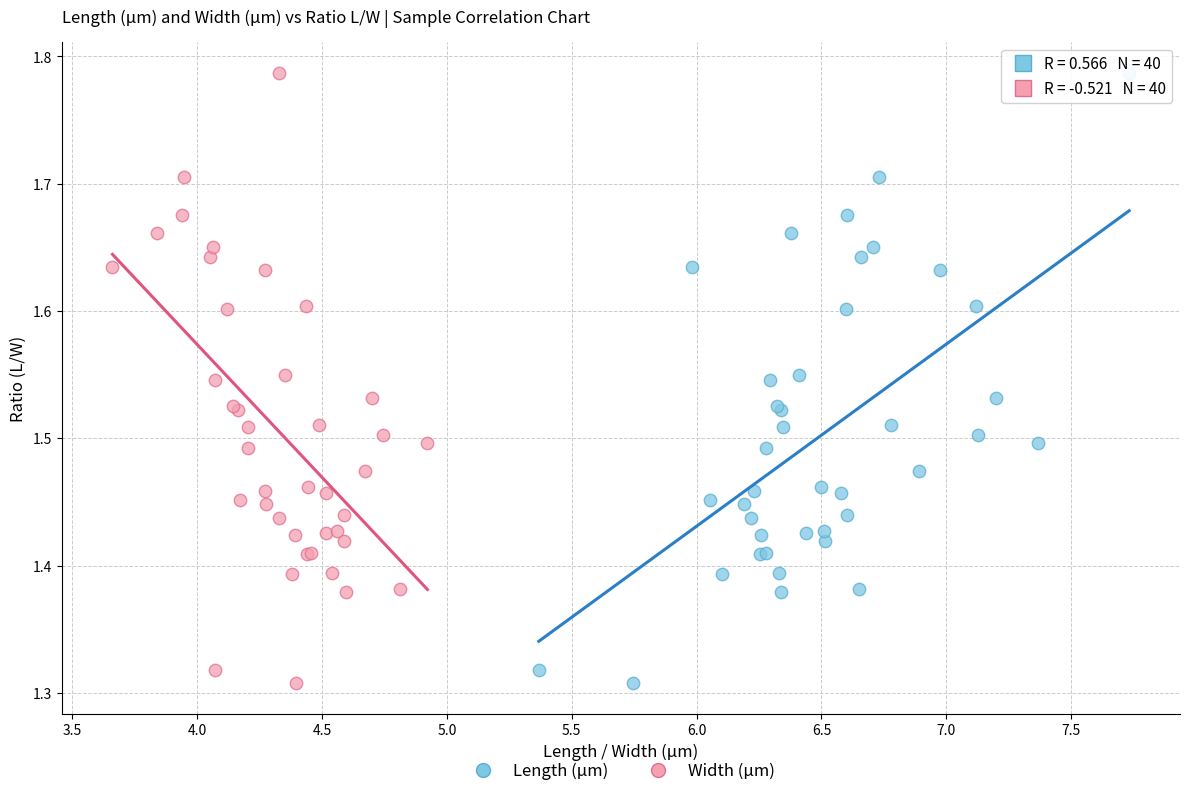

What are all the series names shown in the legend?

Length (µm), Width (µm)